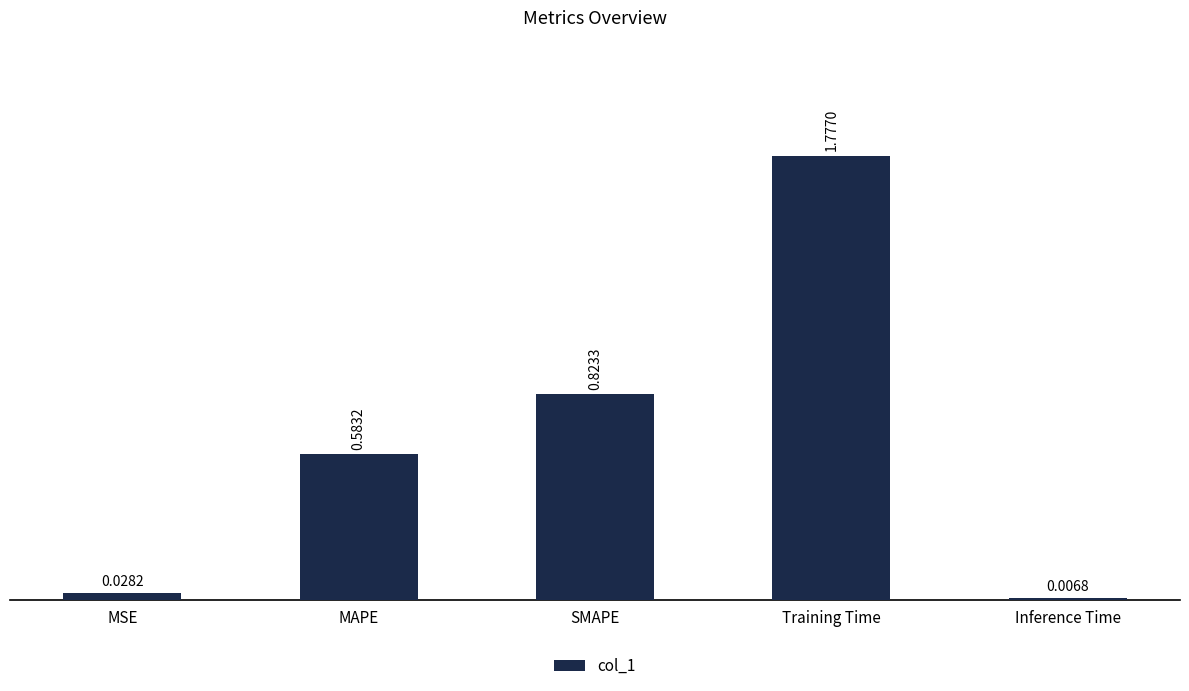

Where is the data nearest to the value 0?

Inference Time